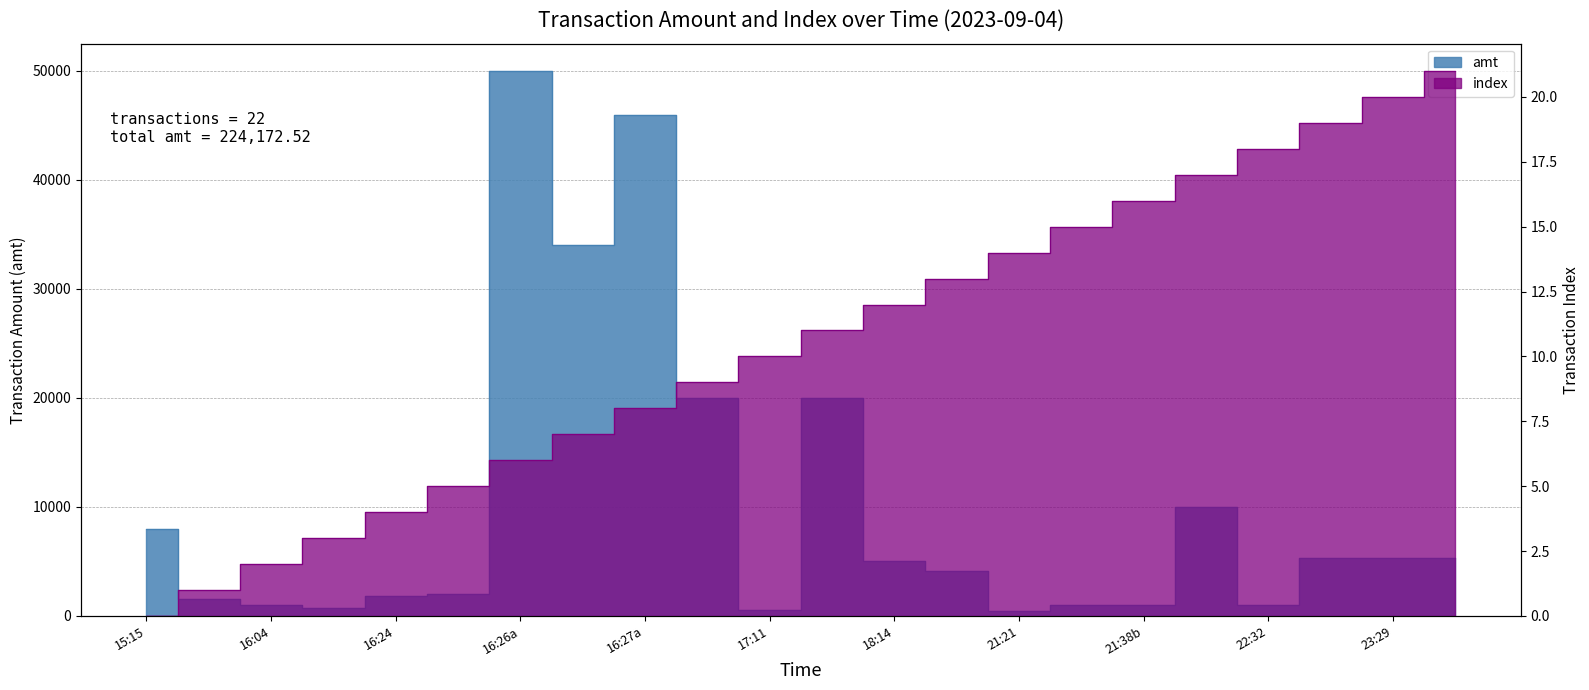

How many interior local peaks does the amt series have?

4